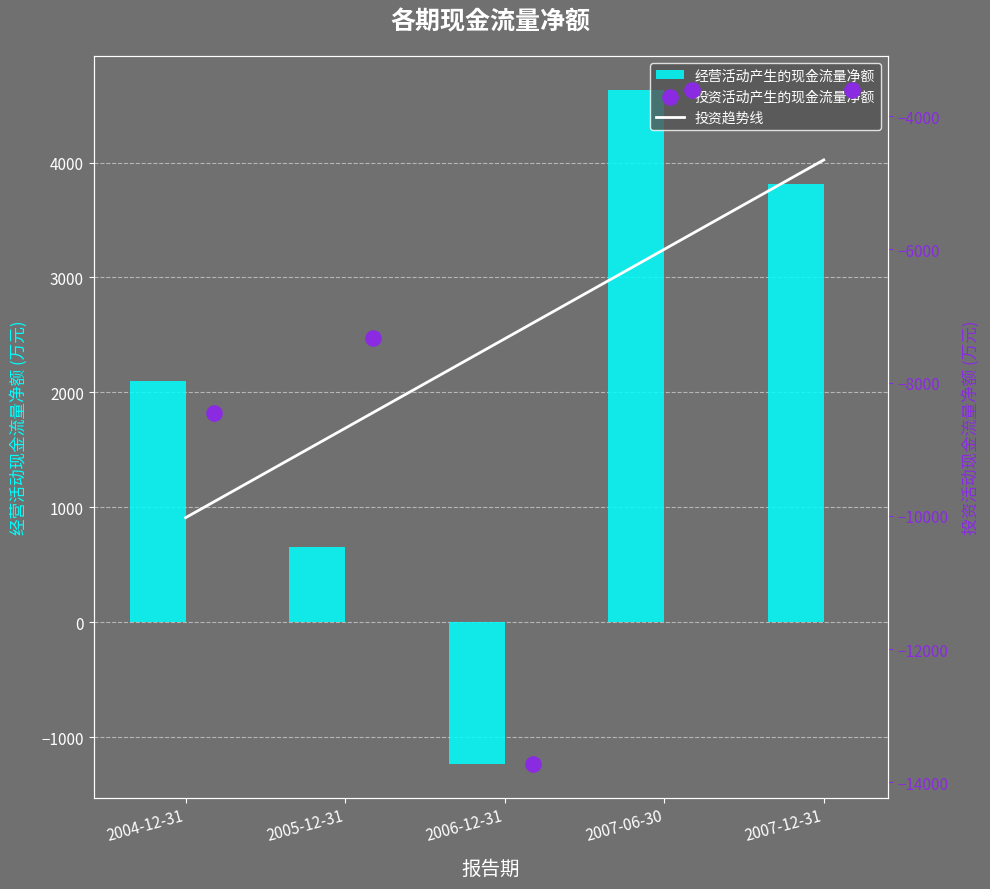

Which series contains the lowest Y value?

投资活动产生的现金流量净额